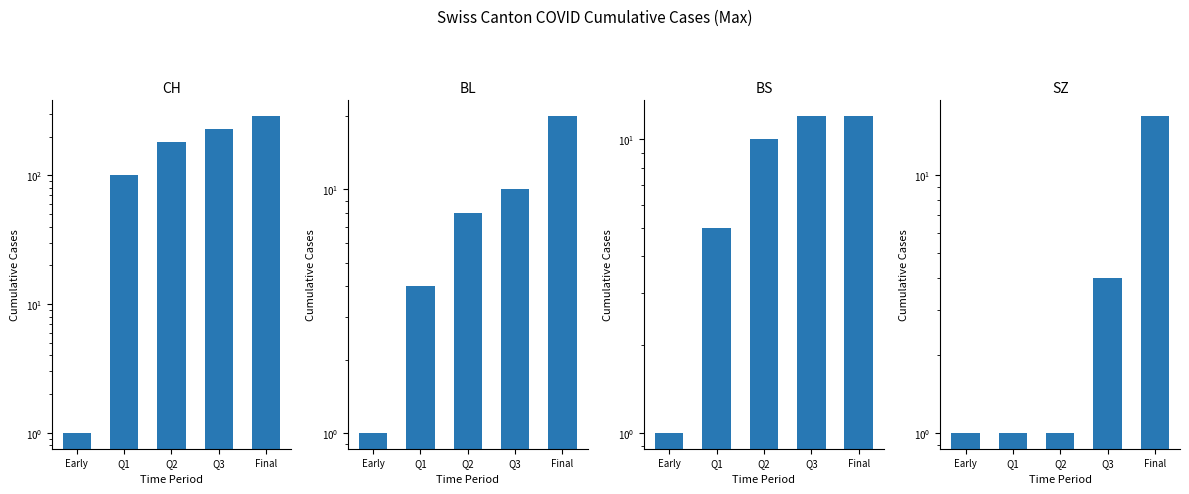

What is the difference between the SZ values at Q3 and Early?

3